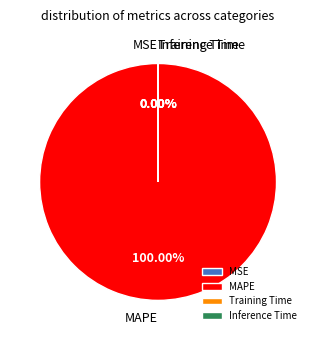

To the nearest percent, what is the difference between the MAPE and MSE slice percentages?

100%